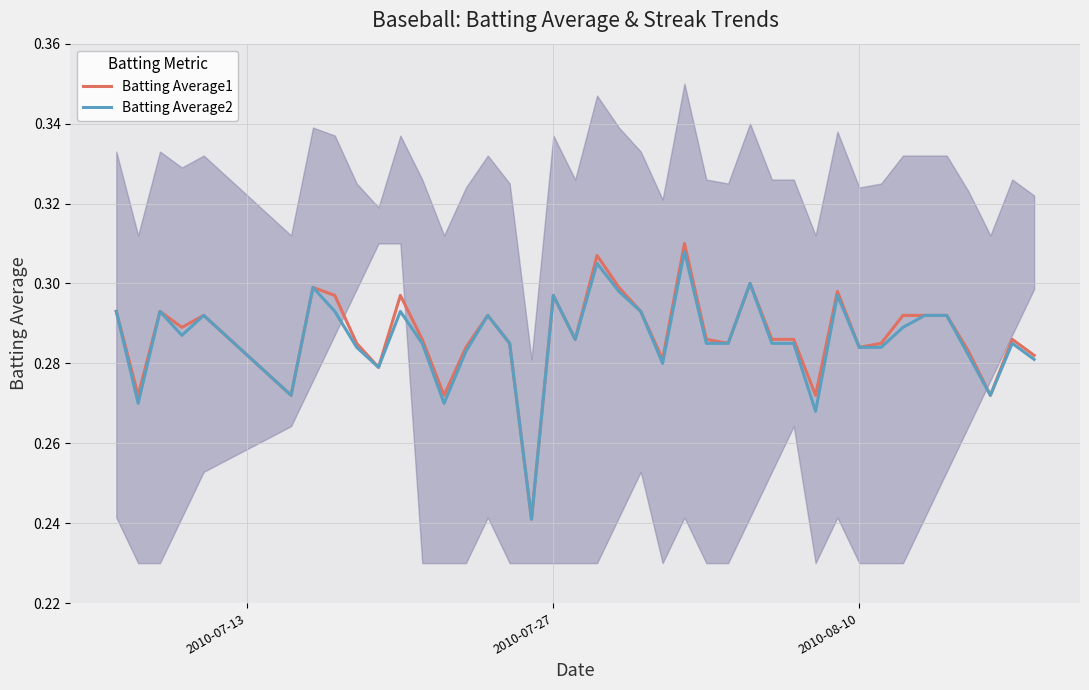

In Batting Average2, how many points are lower than both neighbors (excluding endpoints)?

10